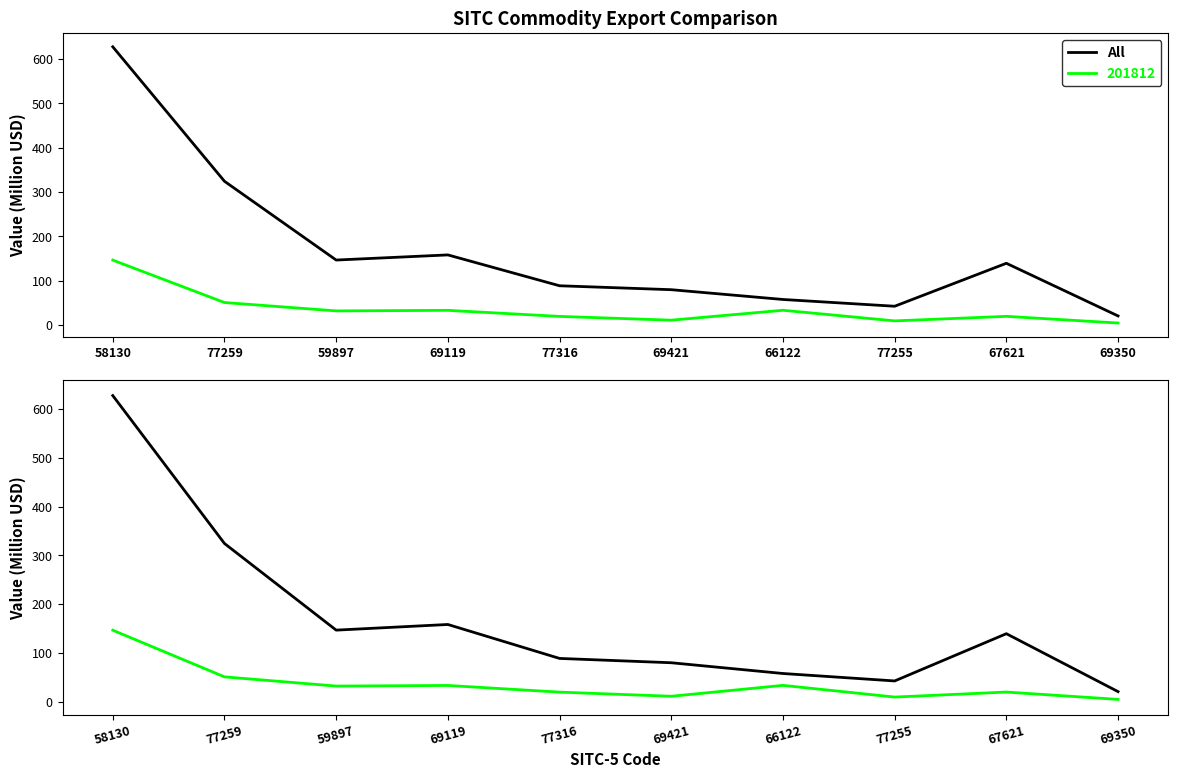

Where is the first local minimum?

59897